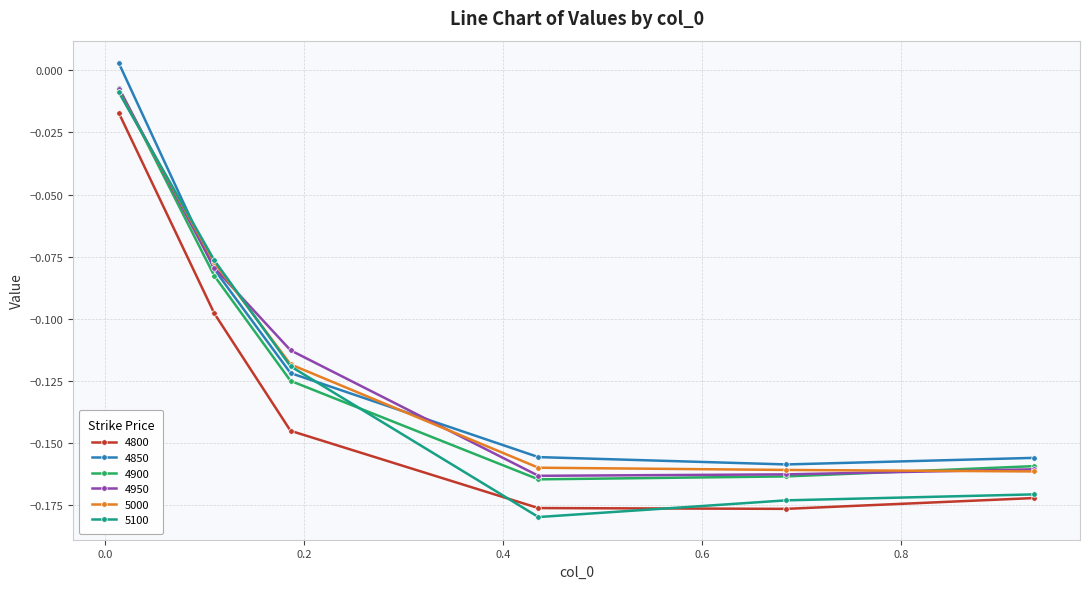

Which series has the largest range (max minus min)?

5100